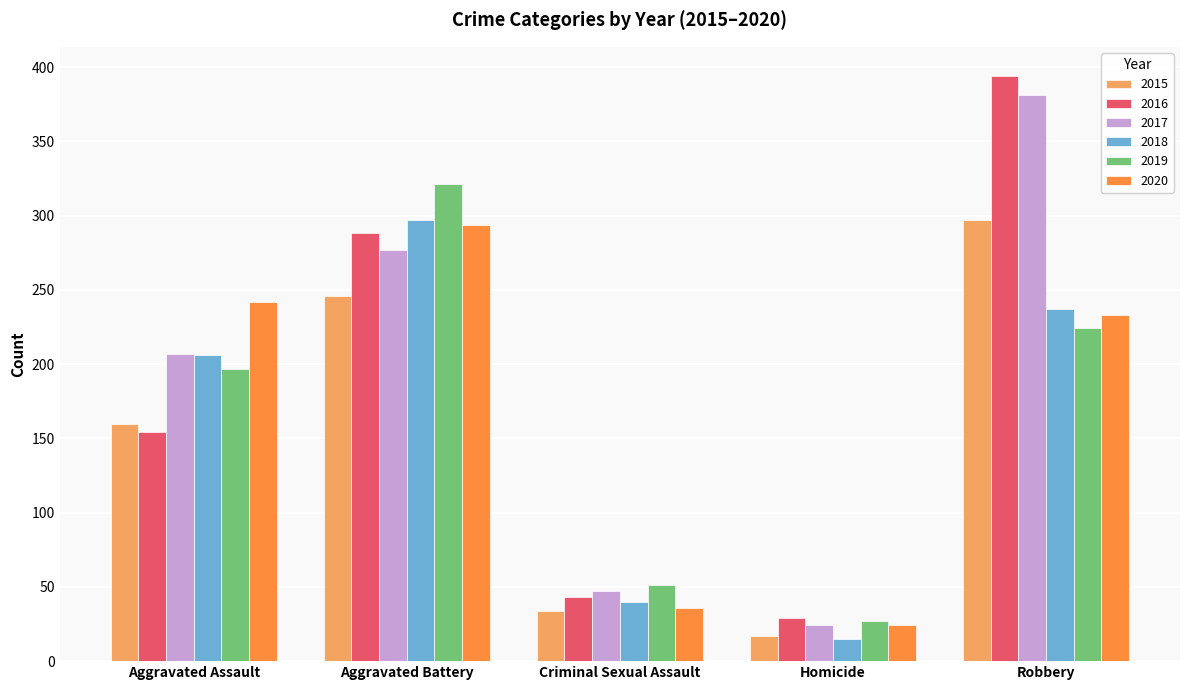

Read the 2020 value at Aggravated Assault.

242